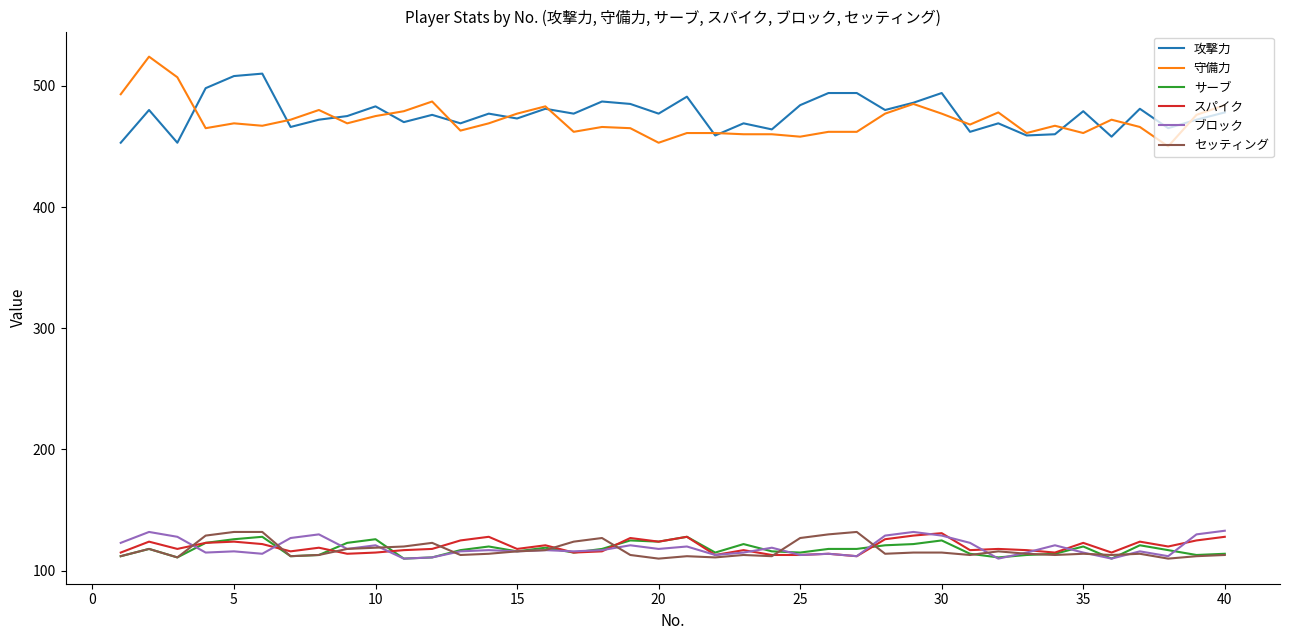

What is the highest value of the 攻撃力 series?

510